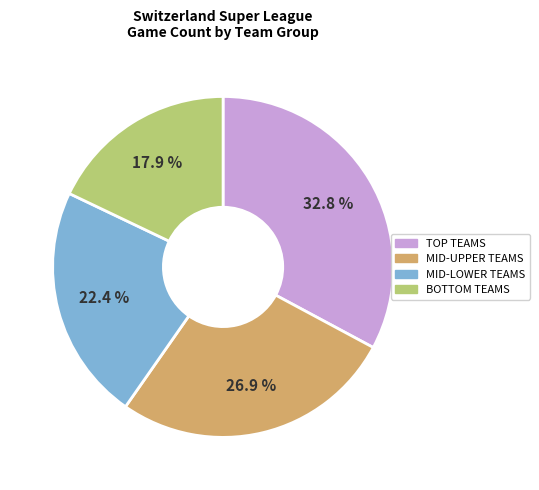

Is there any slice that represents more than half of the pie?

No